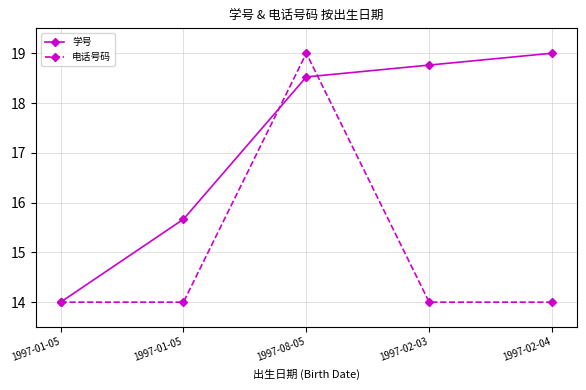

How many values in the 学号 series exceed 18?

3